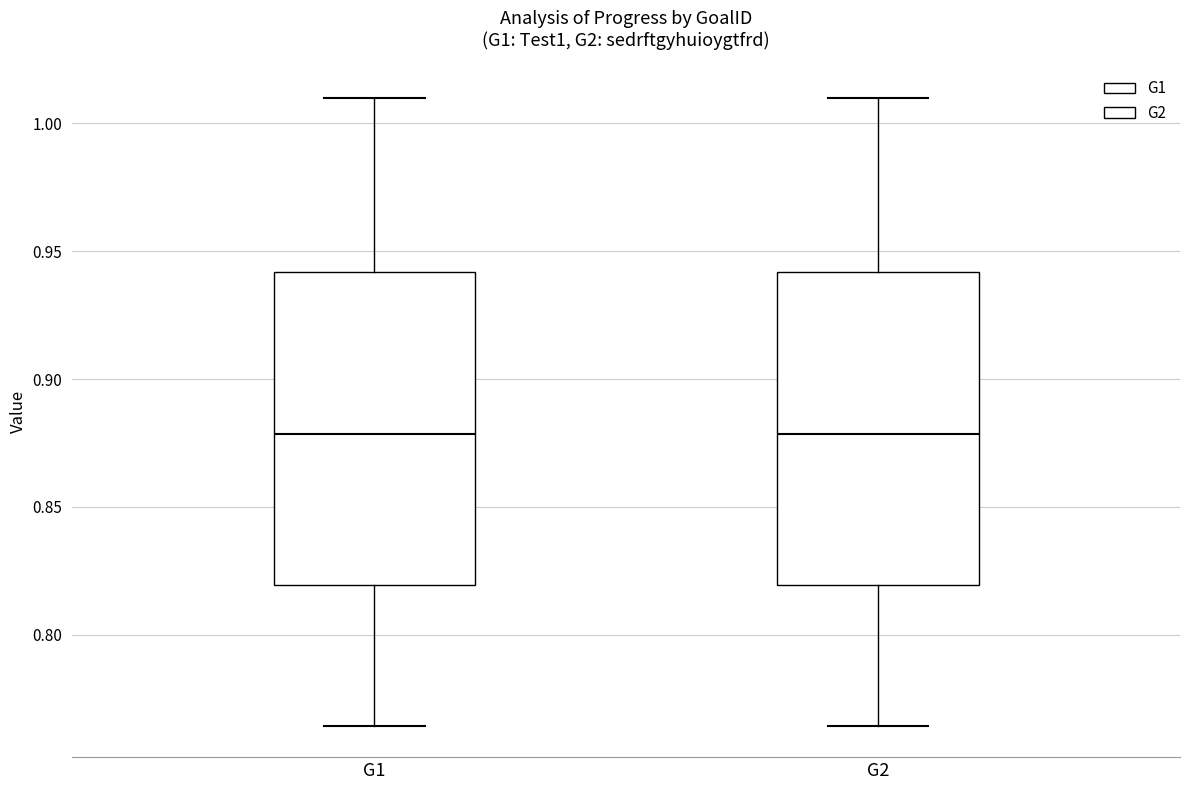

Reading left to right, transcribe this box plot: for each box, give where its median line is, the range the box spans, and where its two whiskers end, as read against the y-axis. The values are not printed on the chart, so give them approximately, as read against the axis.

G1: median 0.880, box 0.820 to 0.940, whiskers 0.765 to 1.010
G2: median 0.880, box 0.820 to 0.940, whiskers 0.765 to 1.010